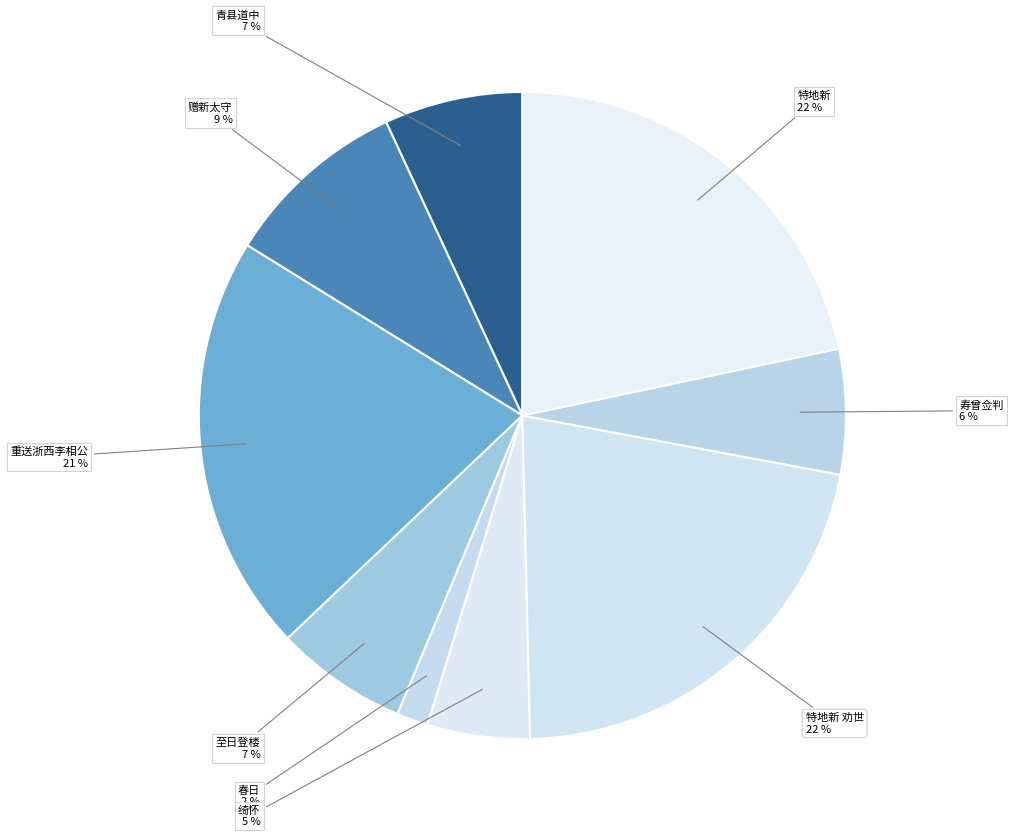

Count the number of slices in the pie.

9